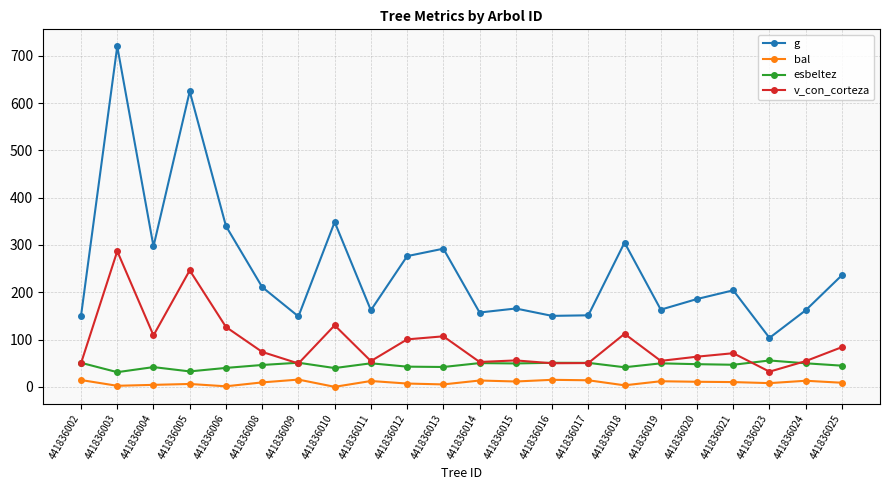

Which series has the largest total across all categories?

g